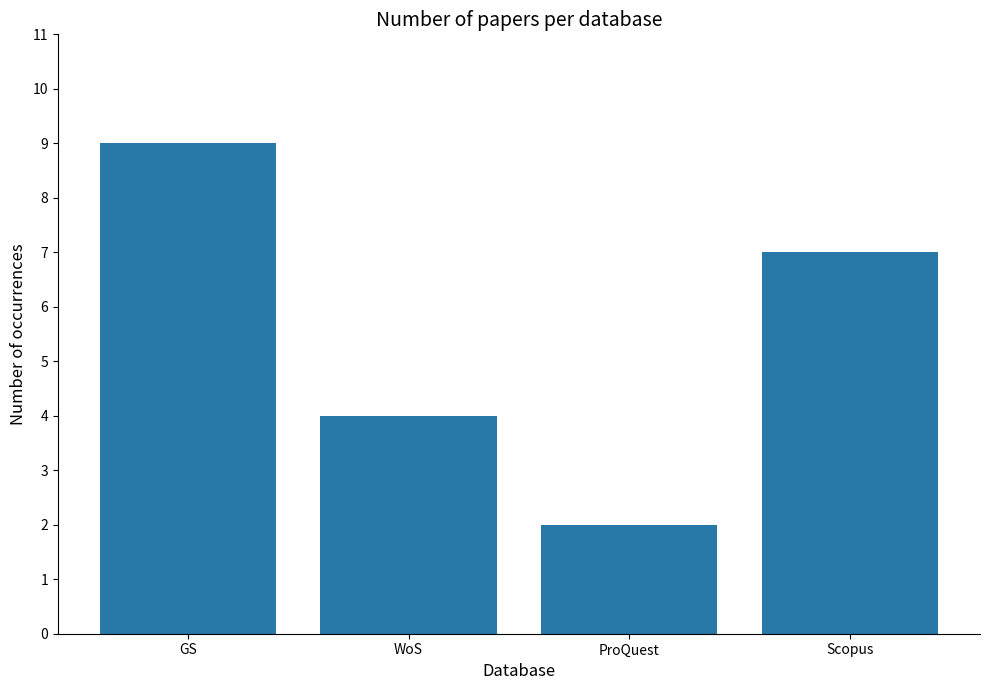

Count the number of categories in the chart.

4